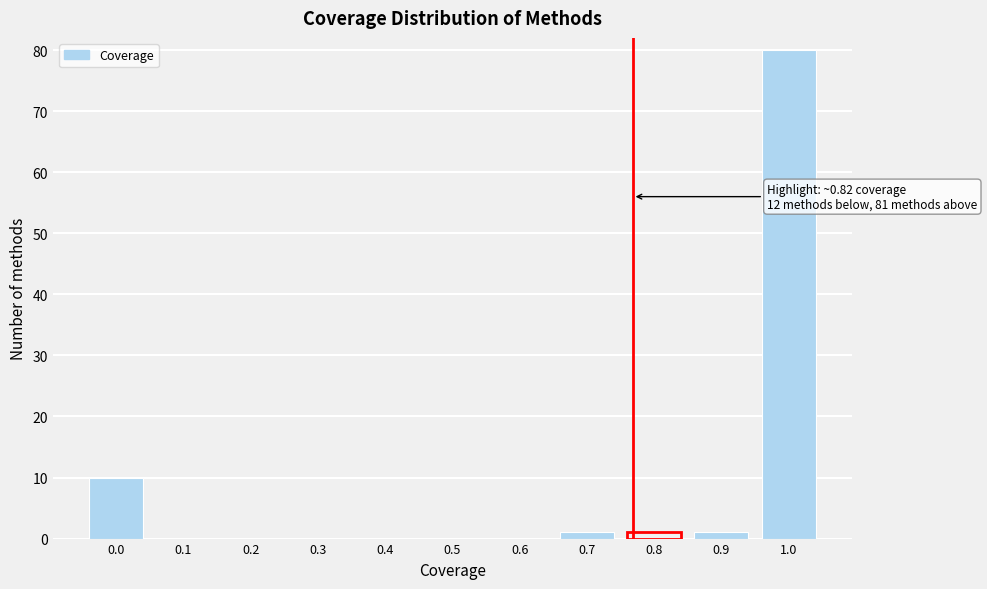

Reading right to left, list all the values displayed in this chart.

1.0=80	0.9=1	0.8=1	0.7=1	0.6=0	0.5=0	0.4=0	0.3=0	0.2=0	0.1=0	0.0=10